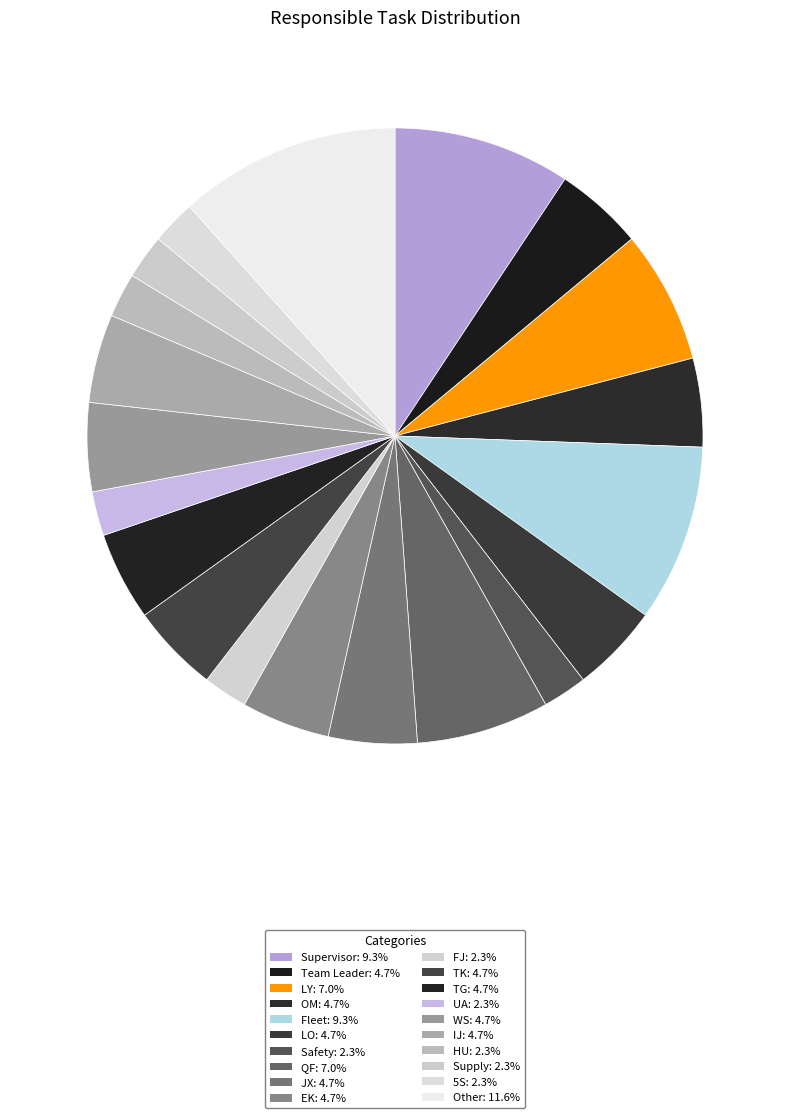

How many slices are in this pie chart?

20